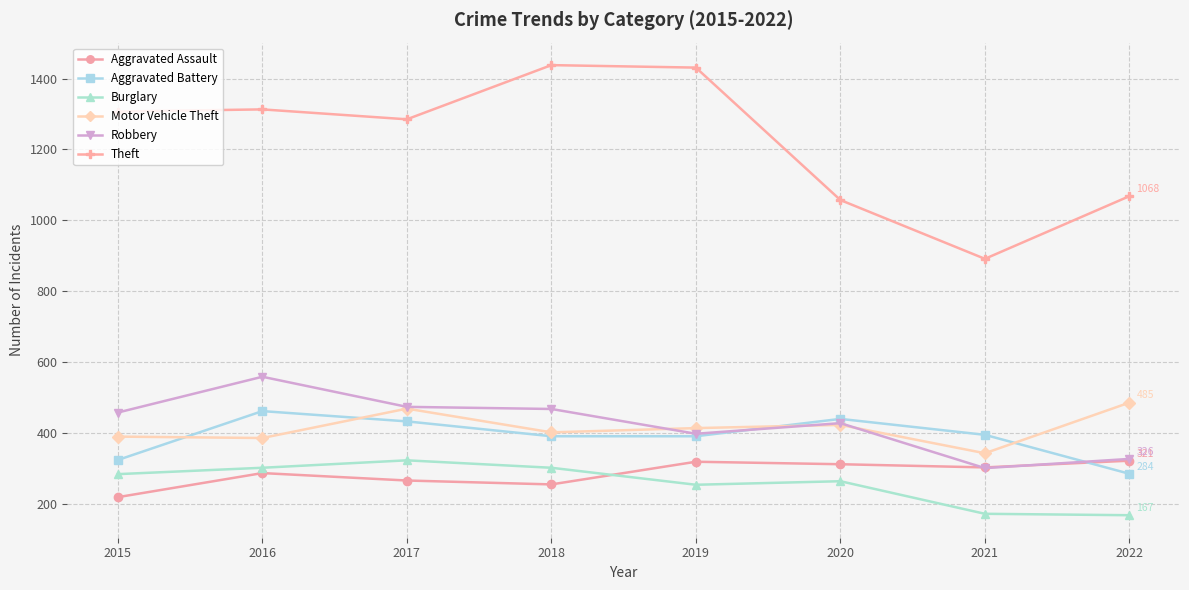

What is the difference between the maximum and minimum values in the Aggravated Battery series?

177